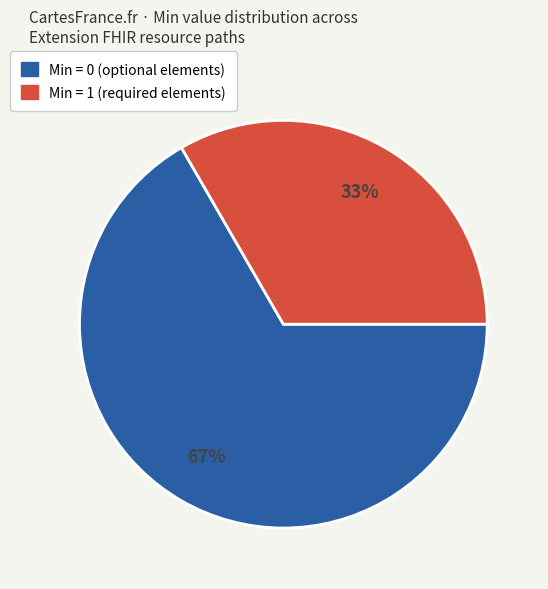

To the nearest percent, what is the average slice percentage?

50%